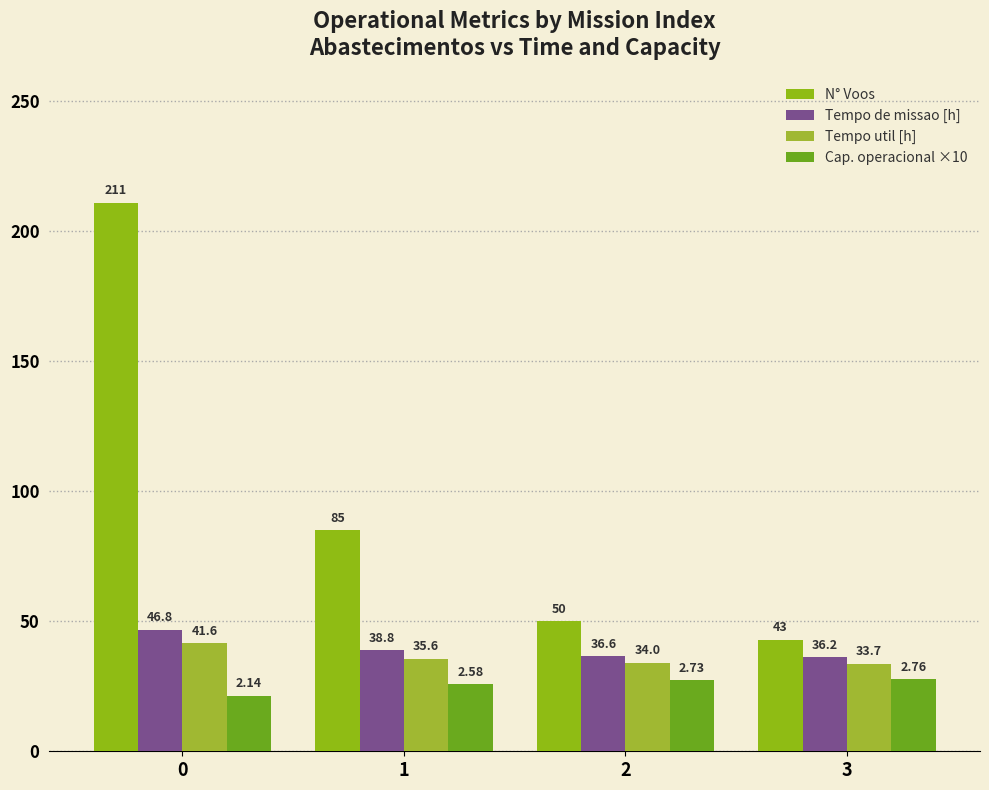

Rank the series at 0 from lowest to highest value.

Cap. operacional ×10, Tempo util [h], Tempo de missao [h], N° Voos